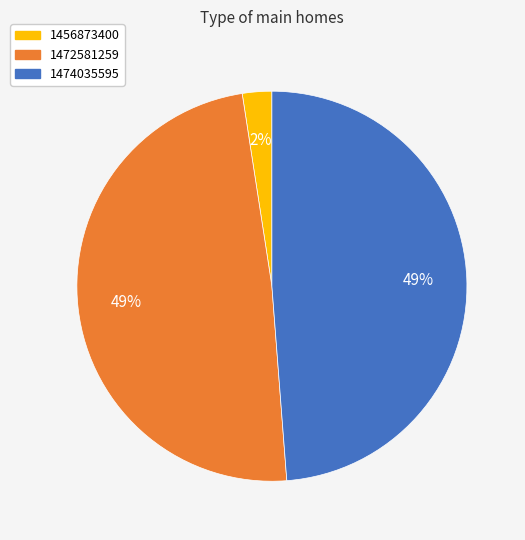

To the nearest percent, what is the average slice percentage?

33%